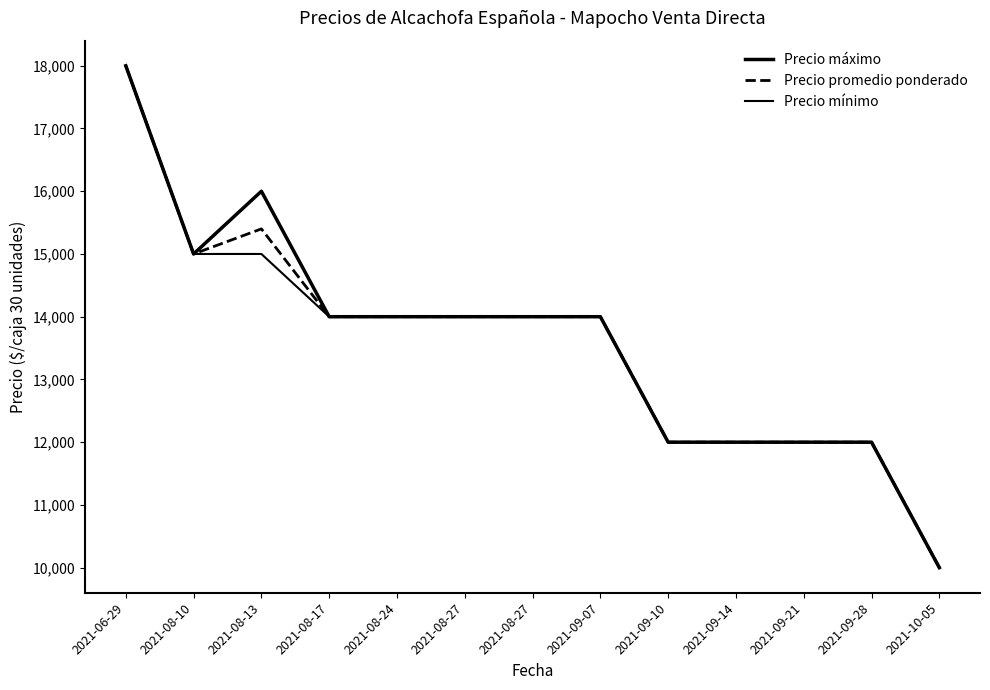

What is the total value across all series at 2021-09-10?

36000